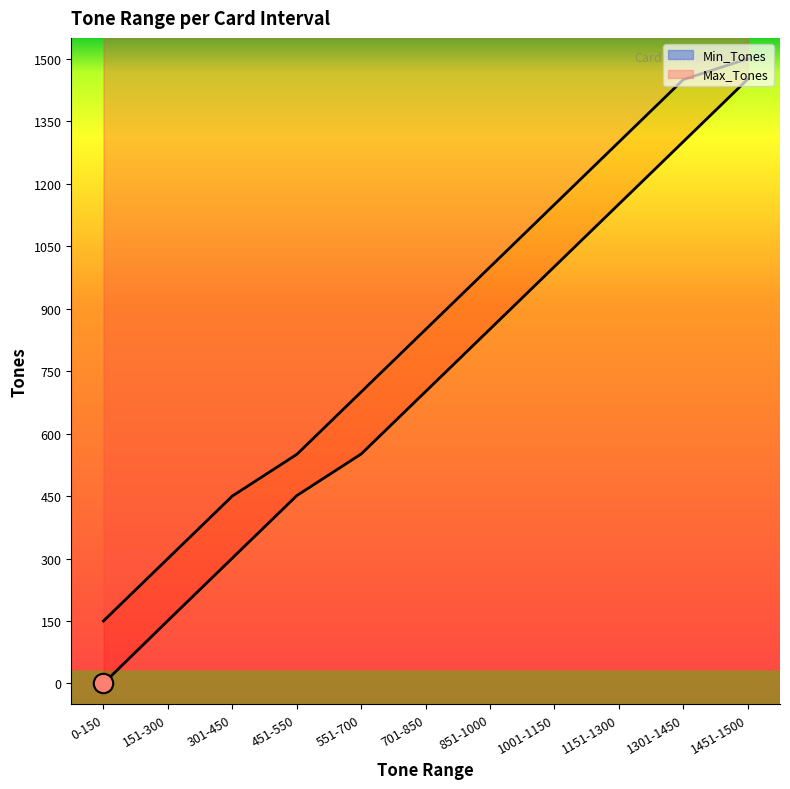

How many data points does each series have?

11